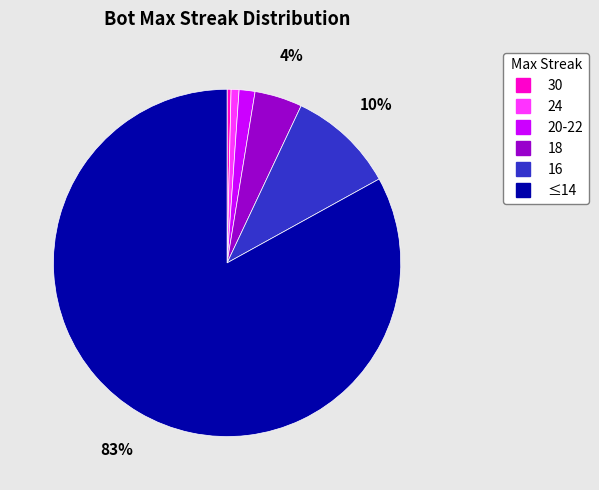

To the nearest percent, what is the average slice percentage?

17%